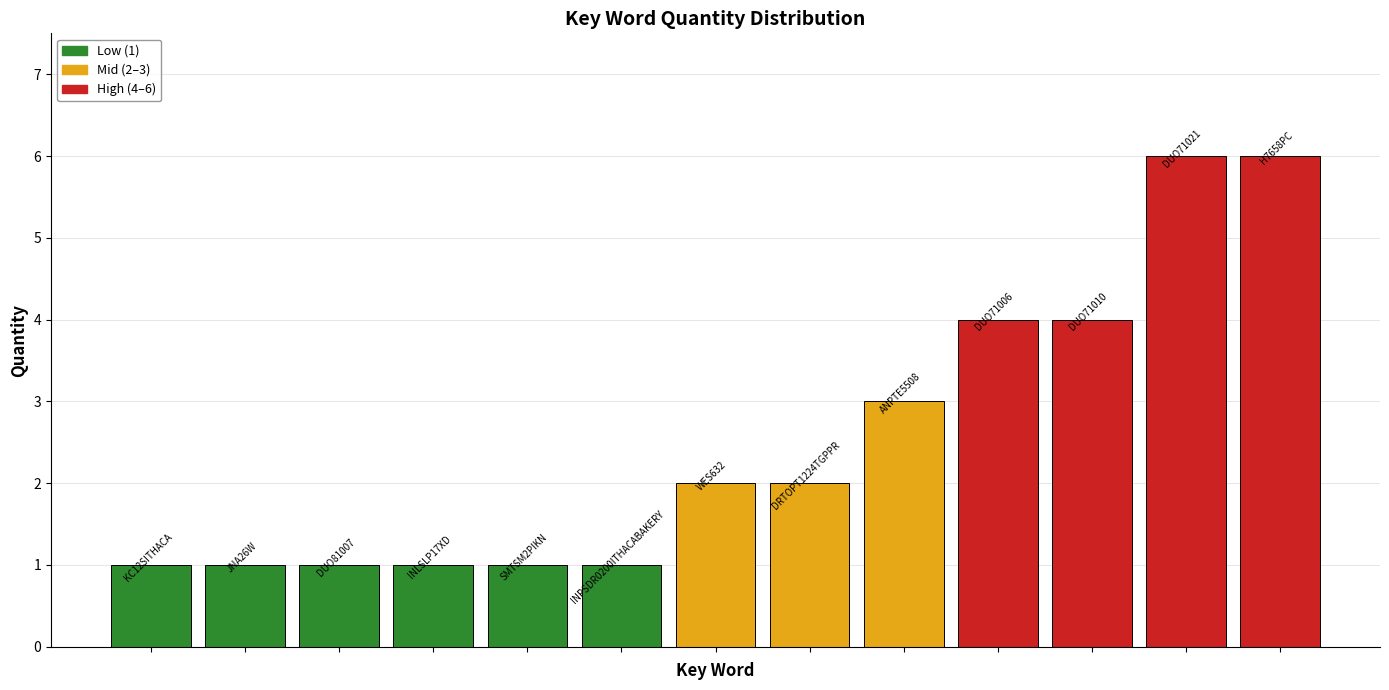

What is the greatest value displayed?

6